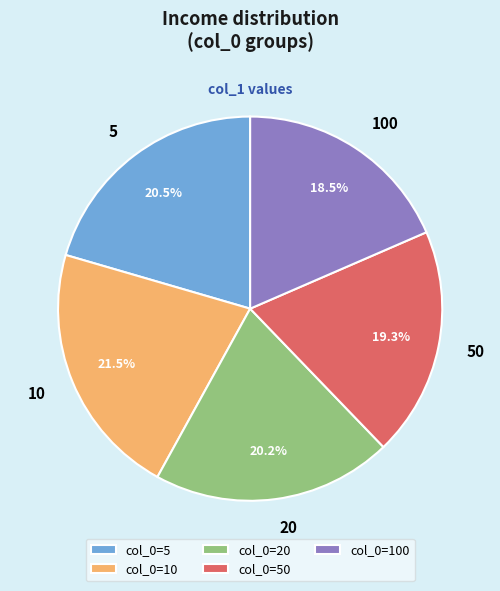

Is the sum of 50 and 20 greater than half?

No